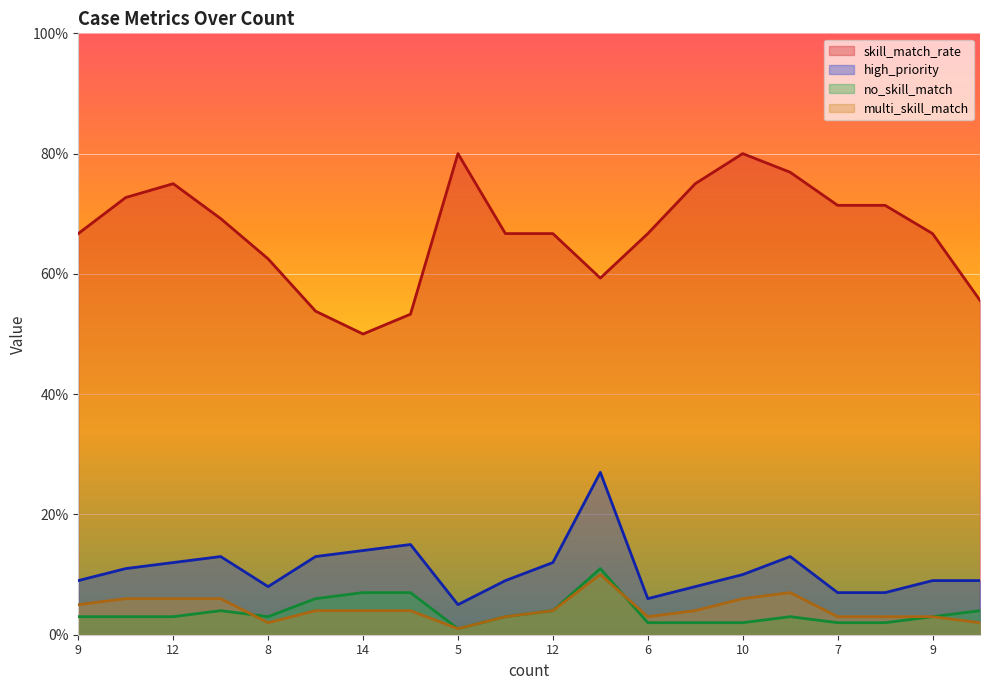

What is the difference between the no_skill_match values at 5 and 9?

2.0